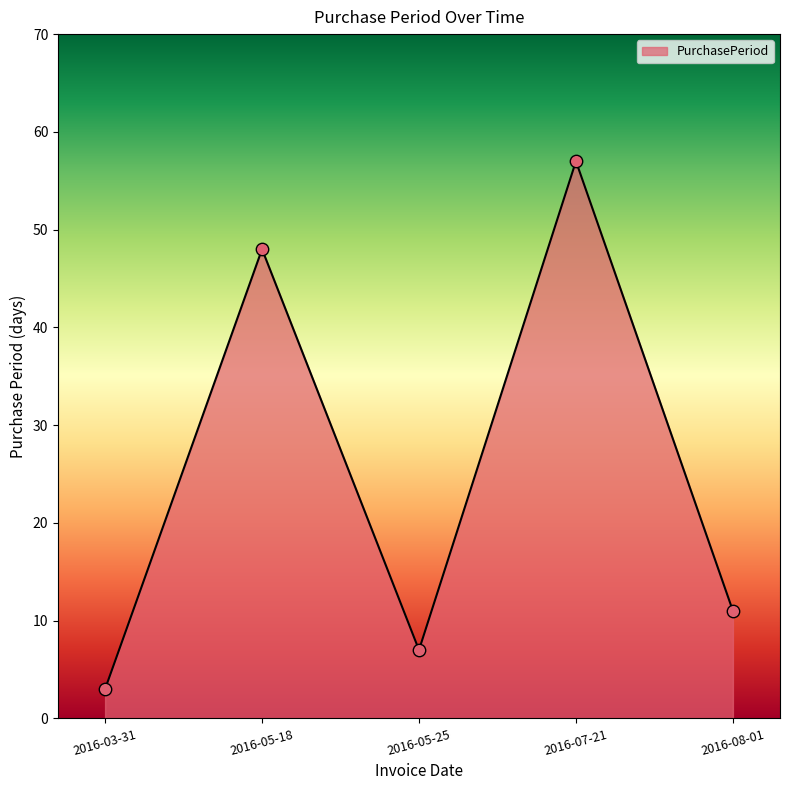

What is the ratio of the value at 2016-07-21 to the value at 2016-03-31?

19.0